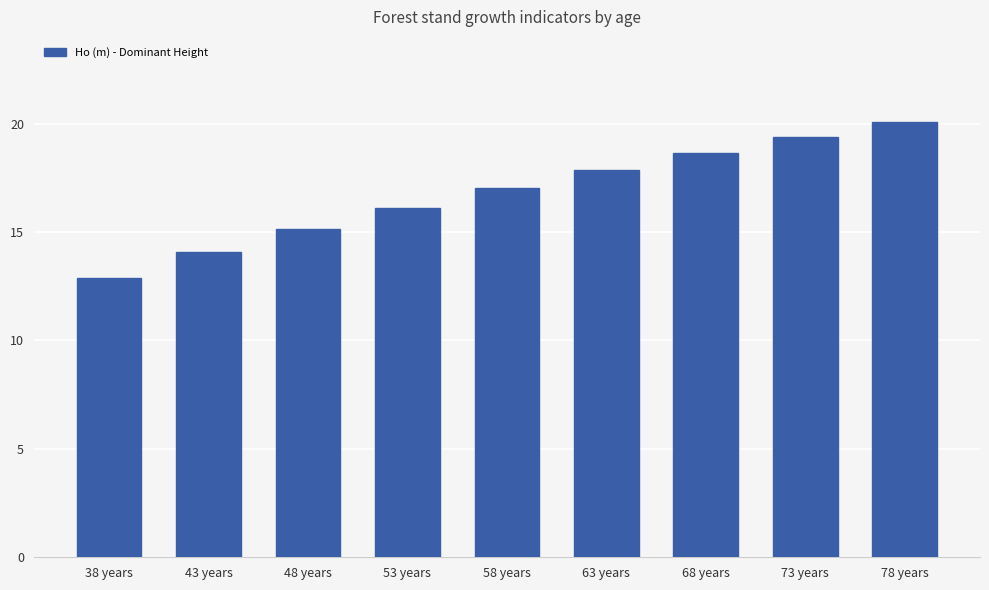

Rank the categories by value from lowest to highest.

38 years, 43 years, 48 years, 53 years, 58 years, 63 years, 68 years, 73 years, 78 years